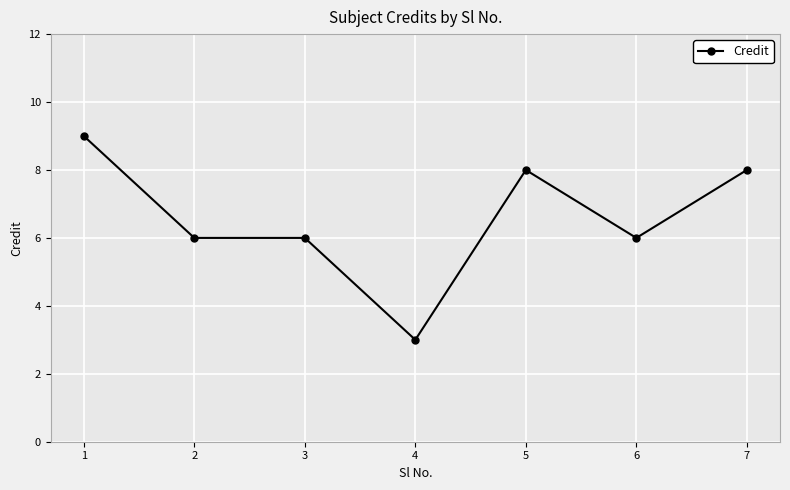

Count the values in the range 6 to 8.

5